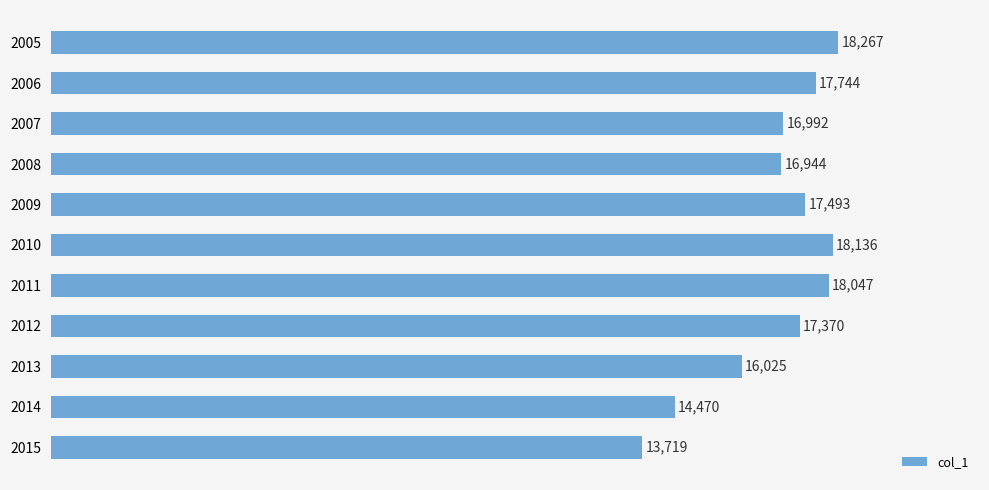

How many values are below 17370?

5